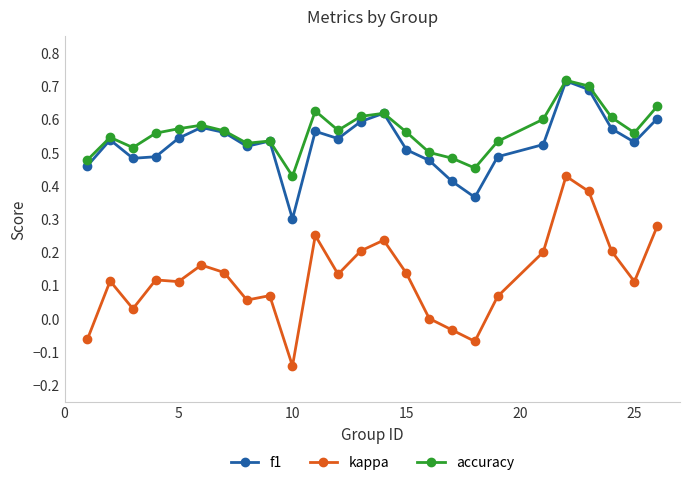

True or false: kappa and accuracy intersect in this chart.

False